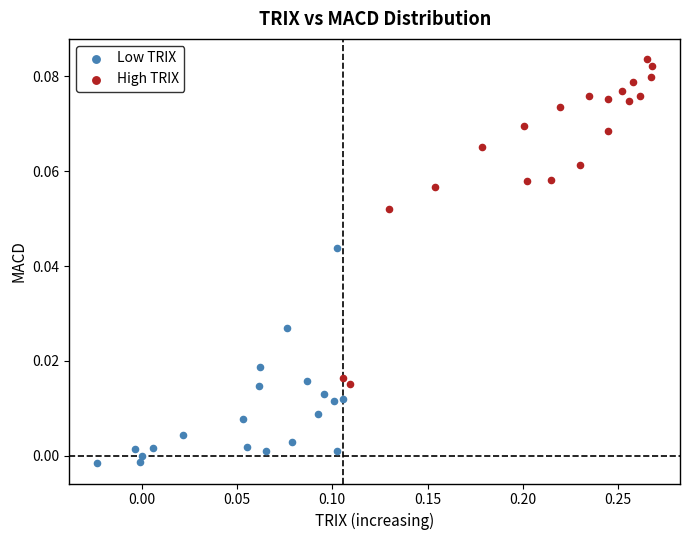

Which series contains the lowest Y value?

Low TRIX